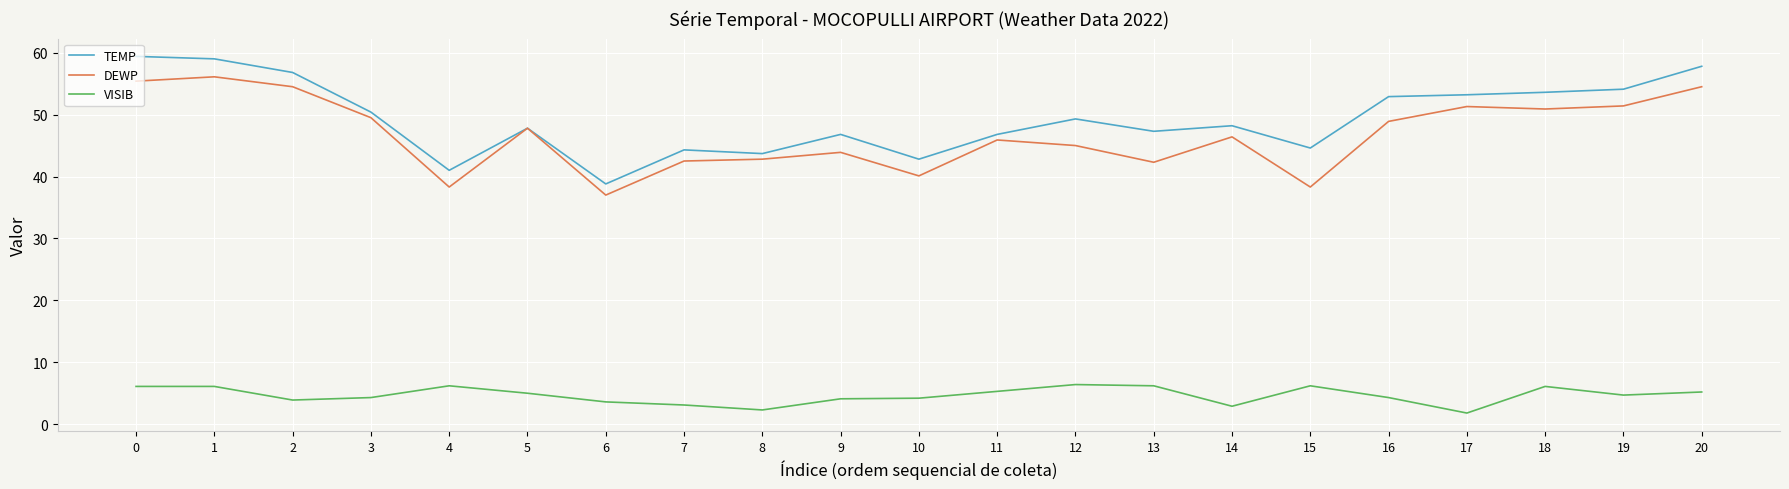

Rank the series by their maximum value, from lowest to highest.

VISIB, DEWP, TEMP